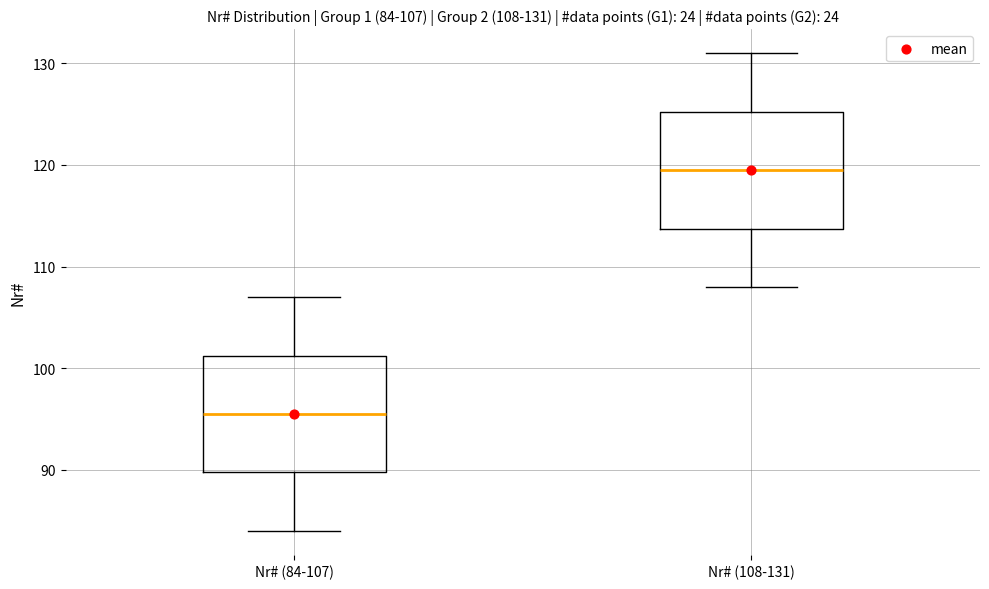

Which box's median line is the lowest?

Nr# (84-107)